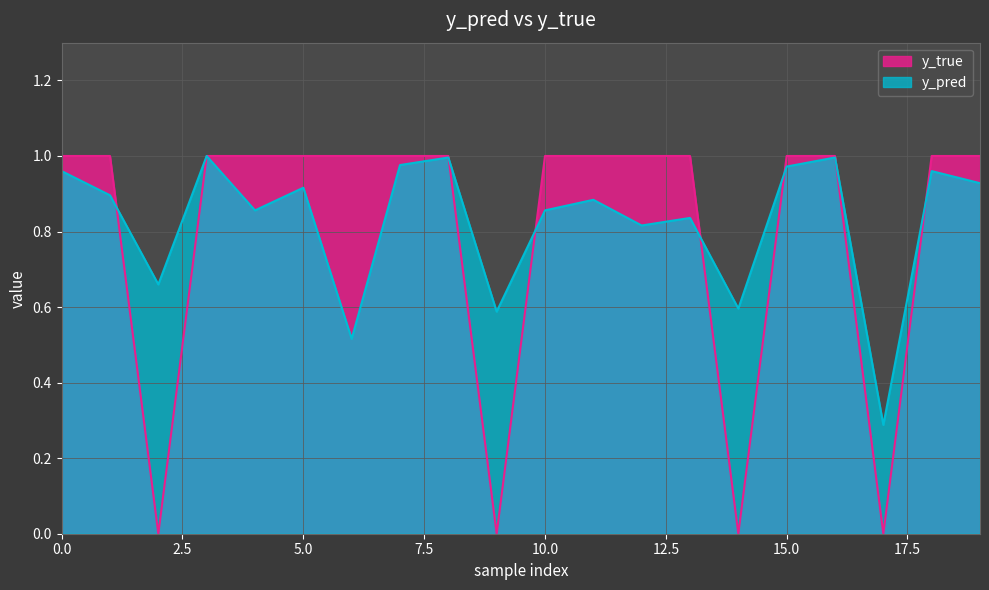

What are all the series names shown in the legend?

y_true, y_pred